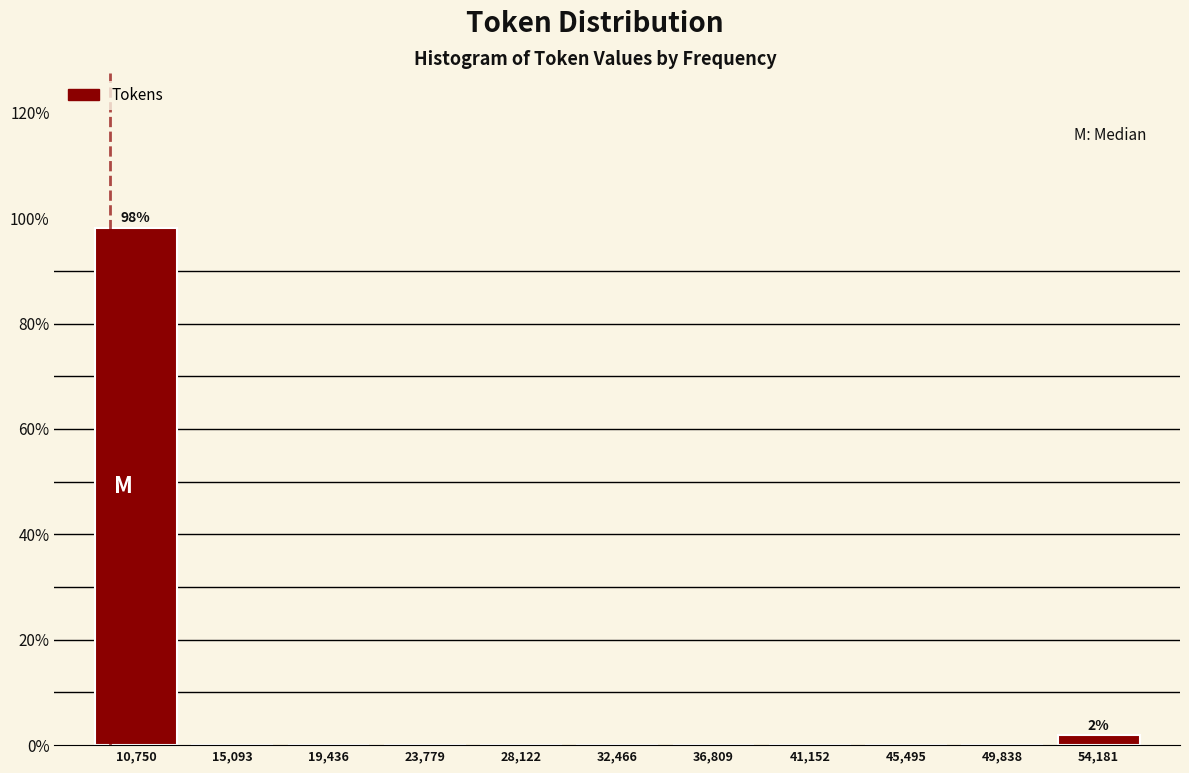

Which range on the x-axis has the tallest bar?

8500 to 13000